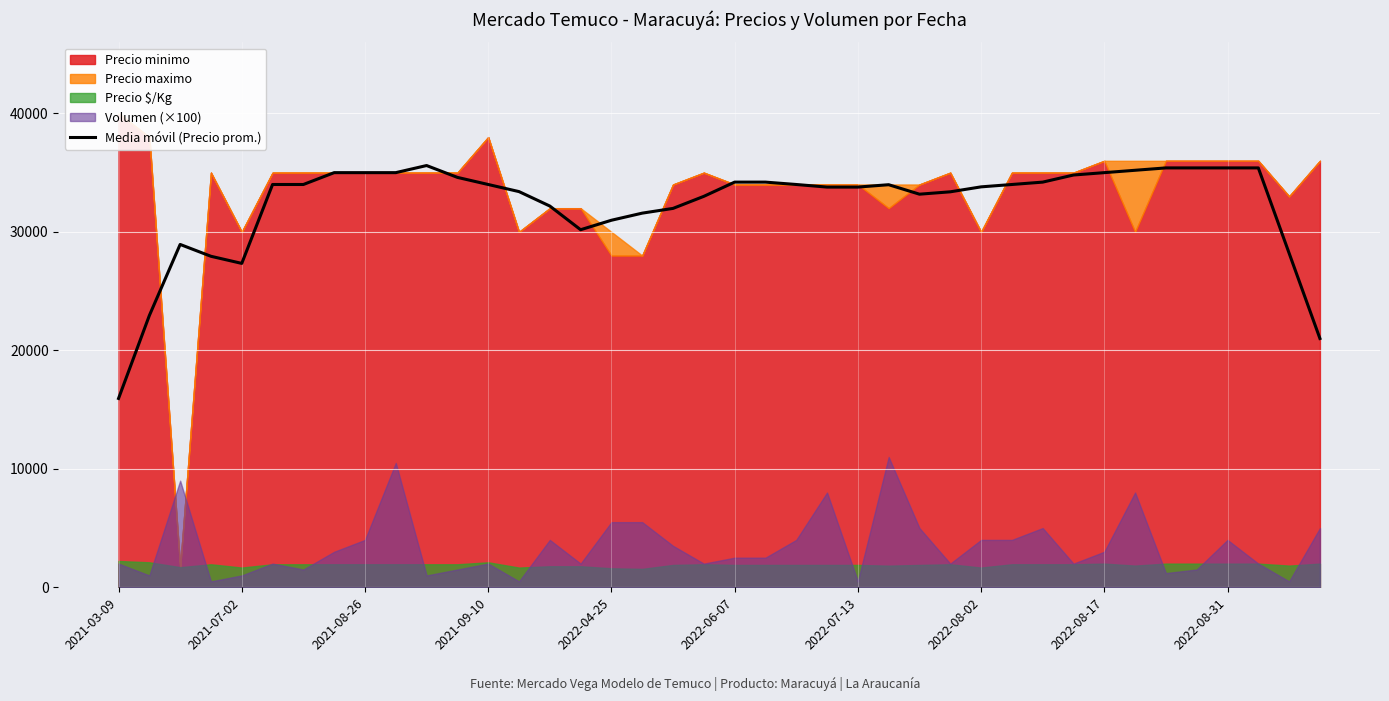

What is the lowest value of the Media móvil (Precio prom.) series?

15940.0